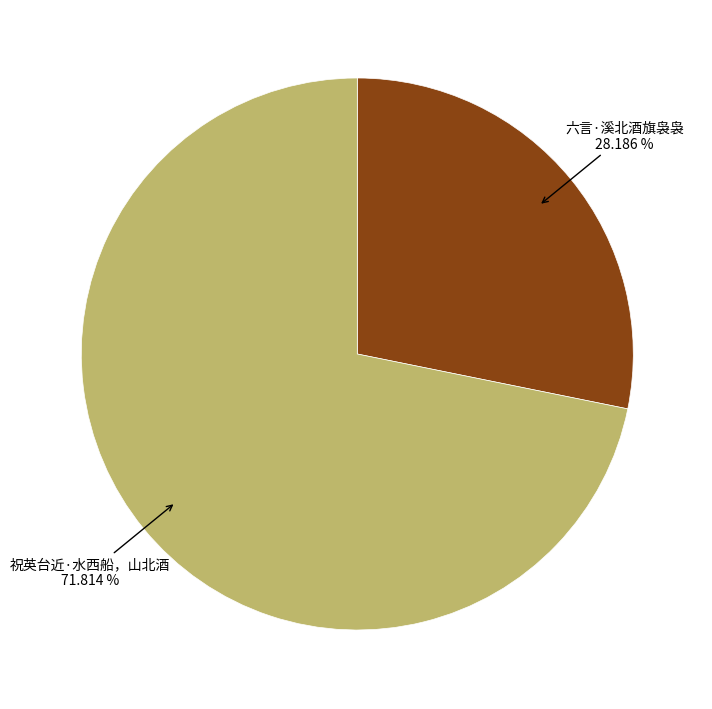

True or false: 祝英台近·水西船，山北酒 accounts for 72% of the total.

True